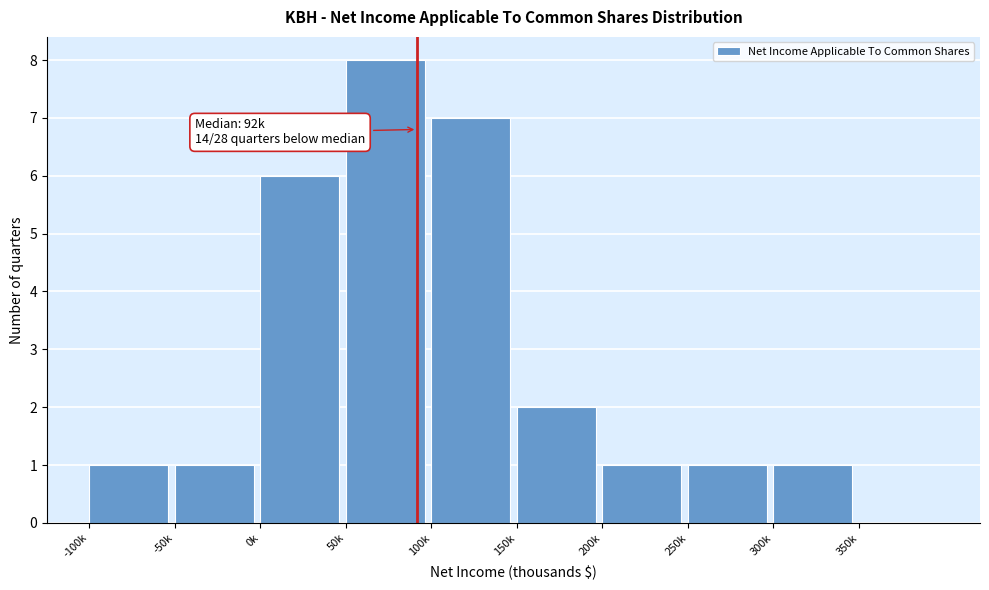

Reading left to right, what are all the values shown in this chart?

-100k=1	-50k=1	0k=6	50k=8	100k=7	150k=2	200k=1	250k=1	300k=1	350k=0